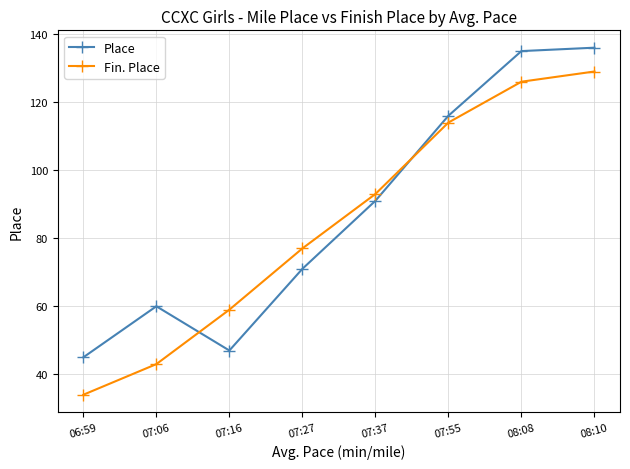

How many intersections are there between Fin. Place and Place?

2